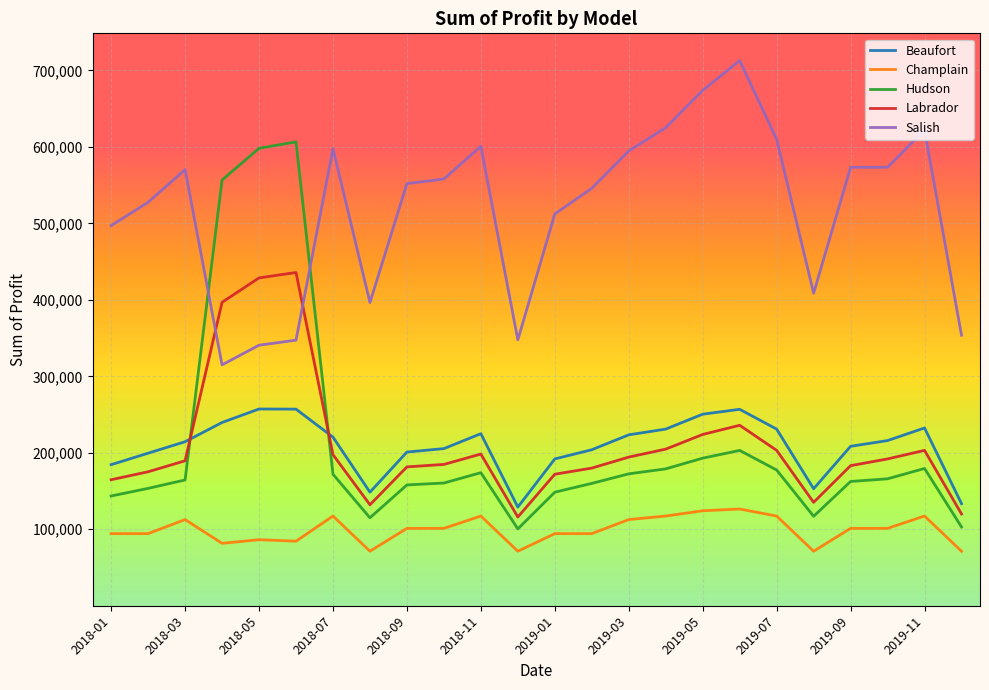

What is the difference between the maximum and minimum values in the Champlain series?

55200.0